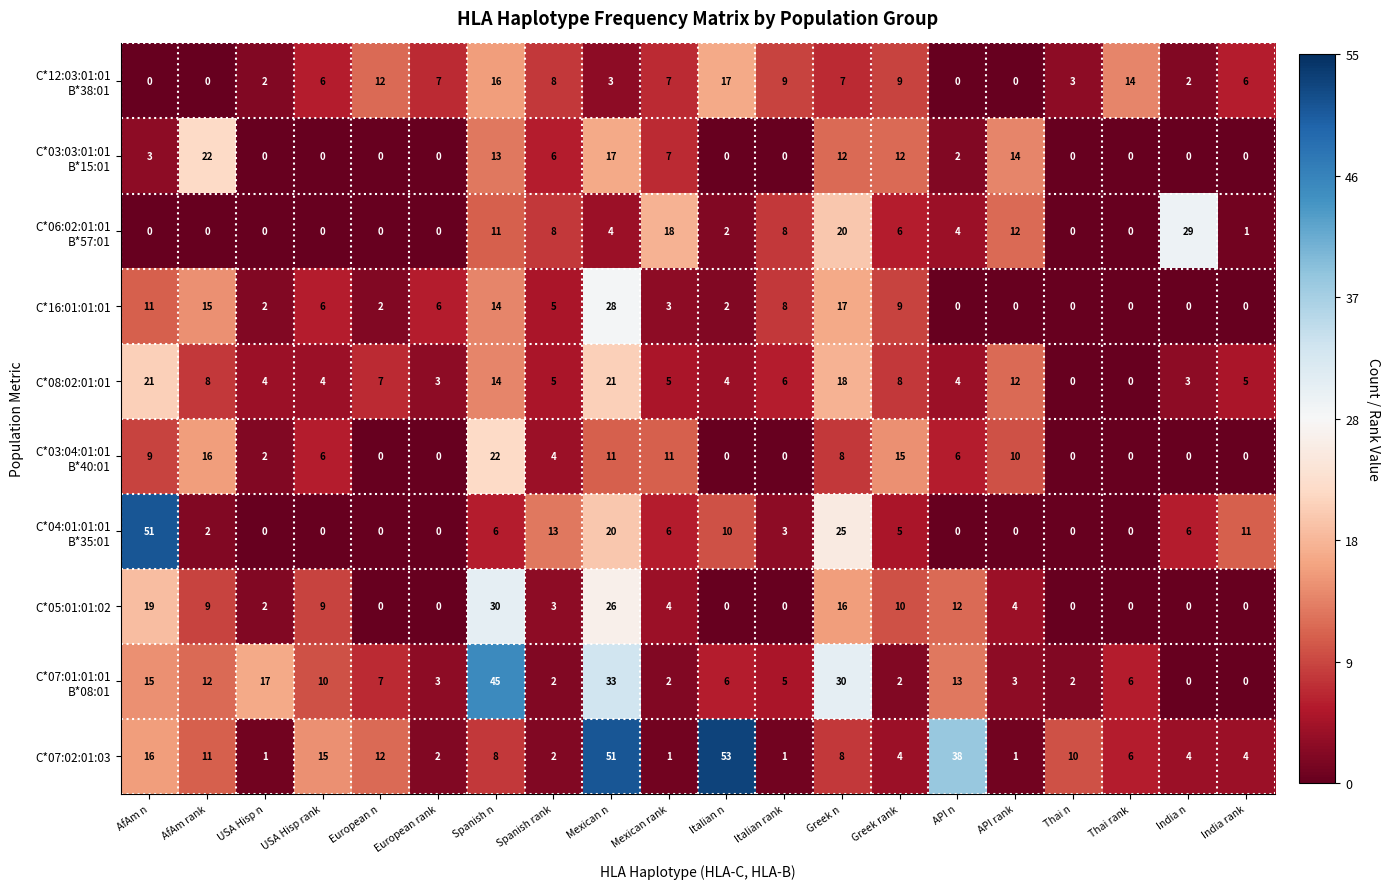

What is the approximate value of C*08:02:01:01 at India rank?

5